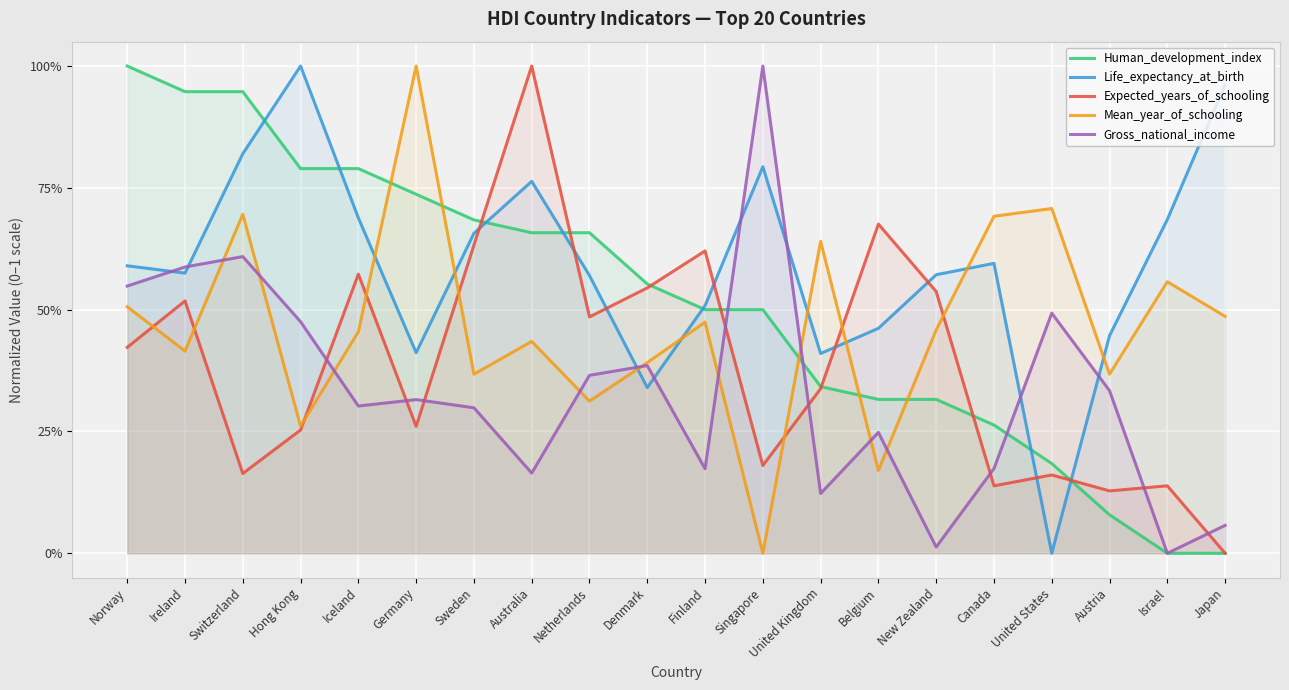

Count the Expected_years_of_schooling values in the range 0 to 1.

20